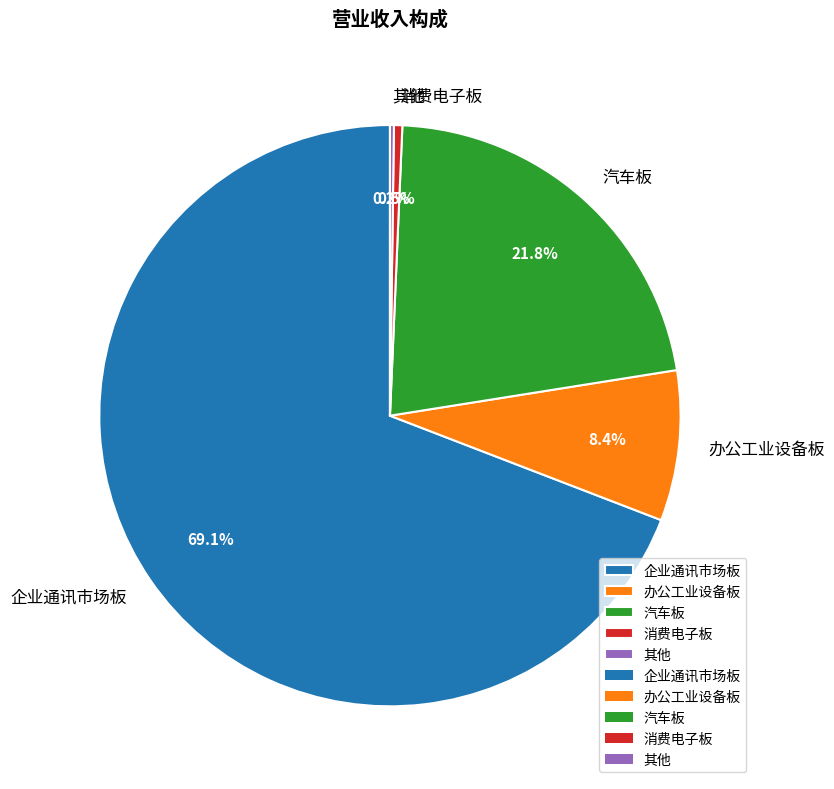

Between 办公工业设备板 and 消费电子板, which is larger?

办公工业设备板